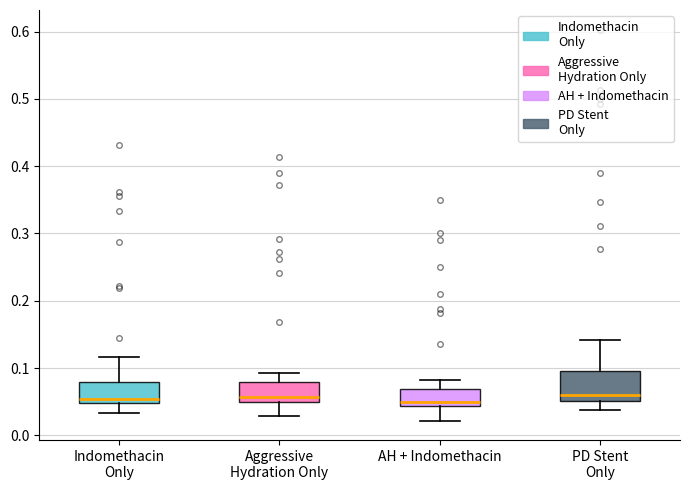

Where does the lower whisker of the box for PD Stent Only end on the y-axis? The values are not printed on the chart, so give them approximately, as read against the axis.

0.04